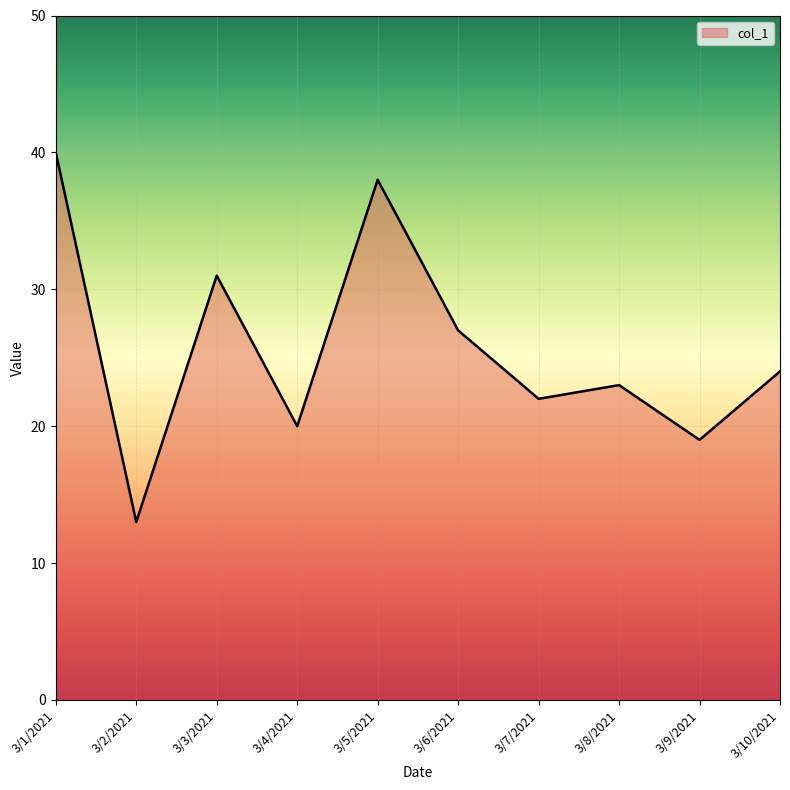

The value at 3/4/2021 is 30. True or false?

False